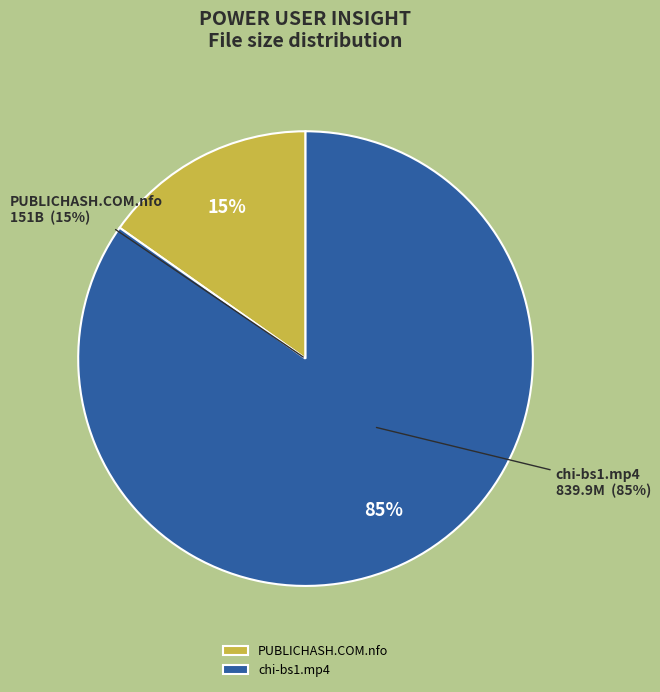

To the nearest percent, what is the difference between the largest and smallest slice percentages?

70%